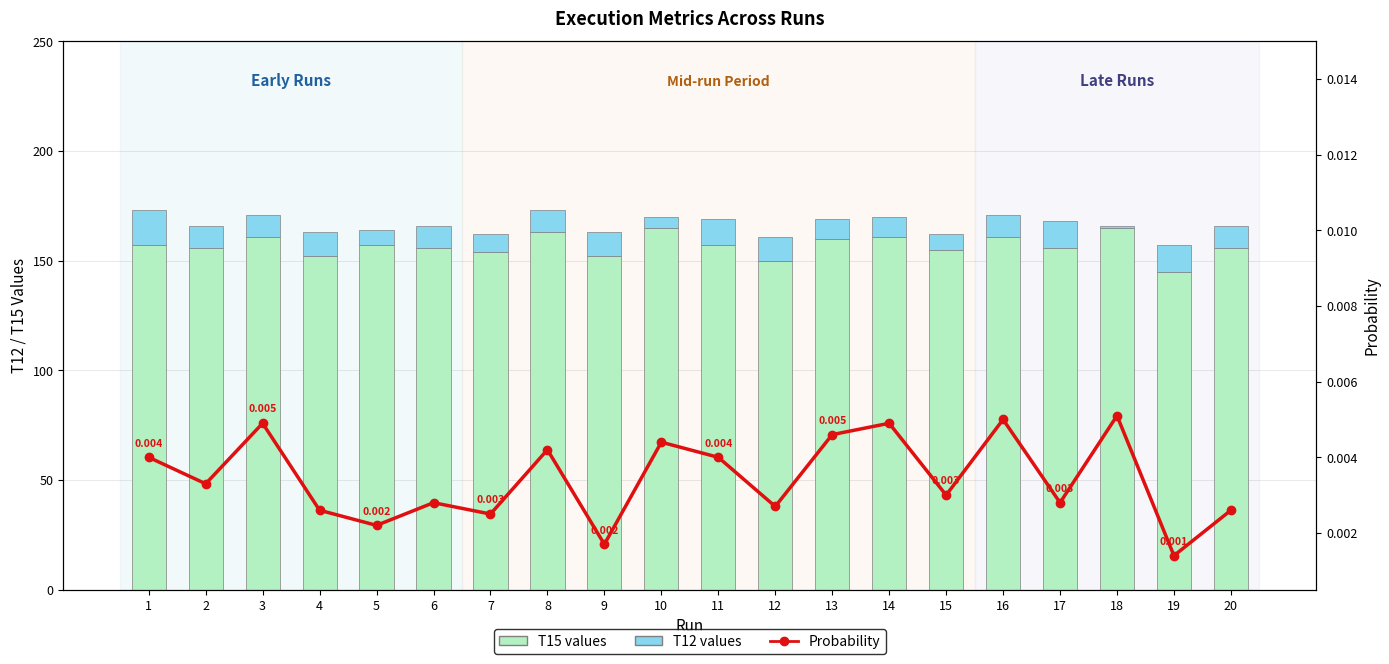

Where does the T15 values series first go above 157?

3